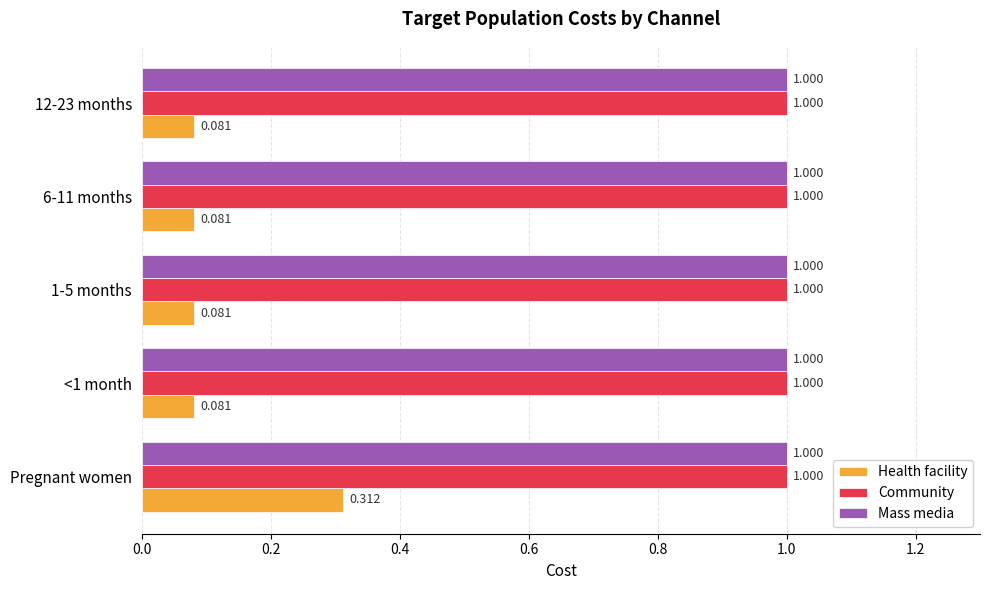

Which series has the largest range (max minus min)?

Health facility